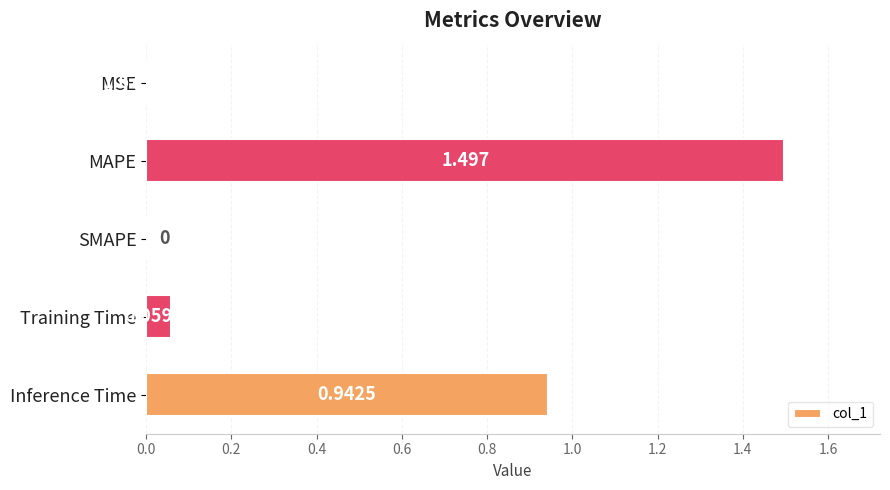

Between Training Time and MSE, which is larger?

Training Time